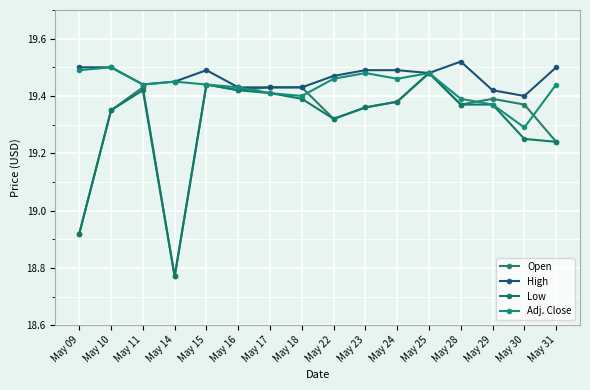

Rank the series by their maximum value, from lowest to highest.

Open, Low, Adj. Close, High